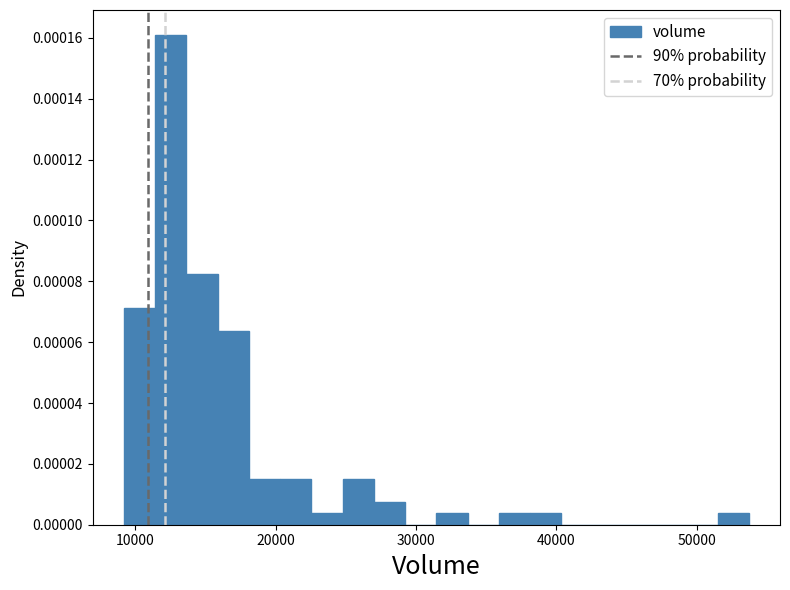

Read against the x-axis, roughly where is the centre of the tallest bar?

13000